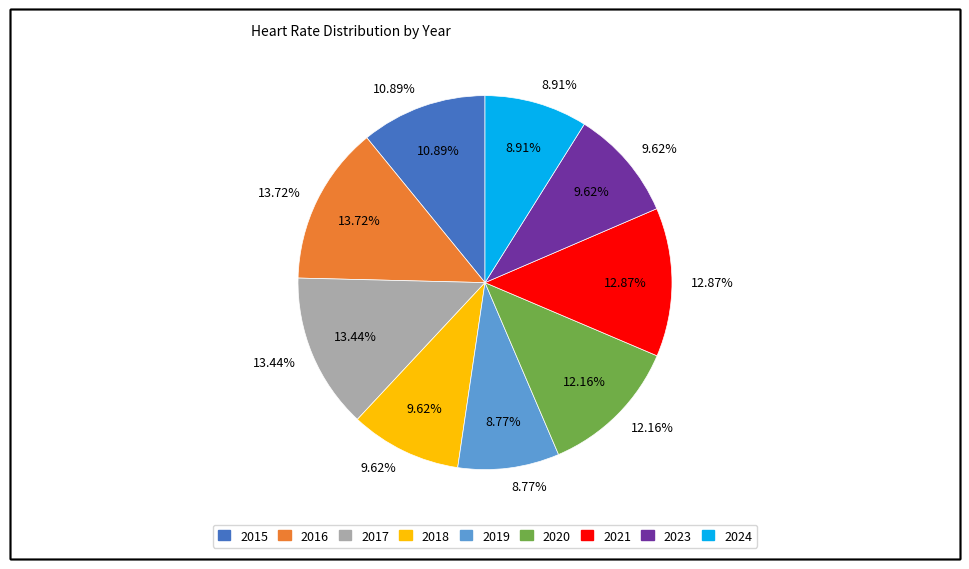

Does 2020 represent more than half of the total?

No